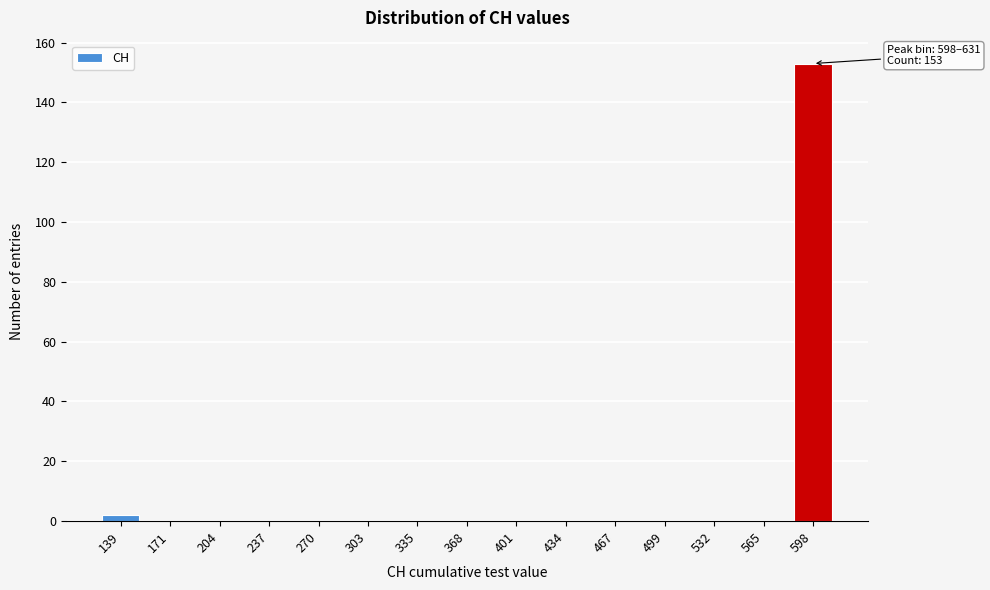

Reading left to right, what are all the values shown in this chart?

139=2	171=0	204=0	237=0	270=0	303=0	335=0	368=0	401=0	434=0	467=0	499=0	532=0	565=0	598=153